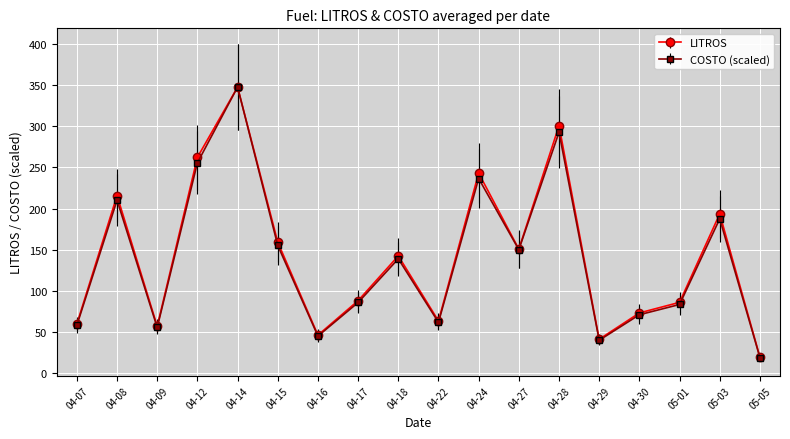

Which series has the widest spread of values?

COSTO (scaled)